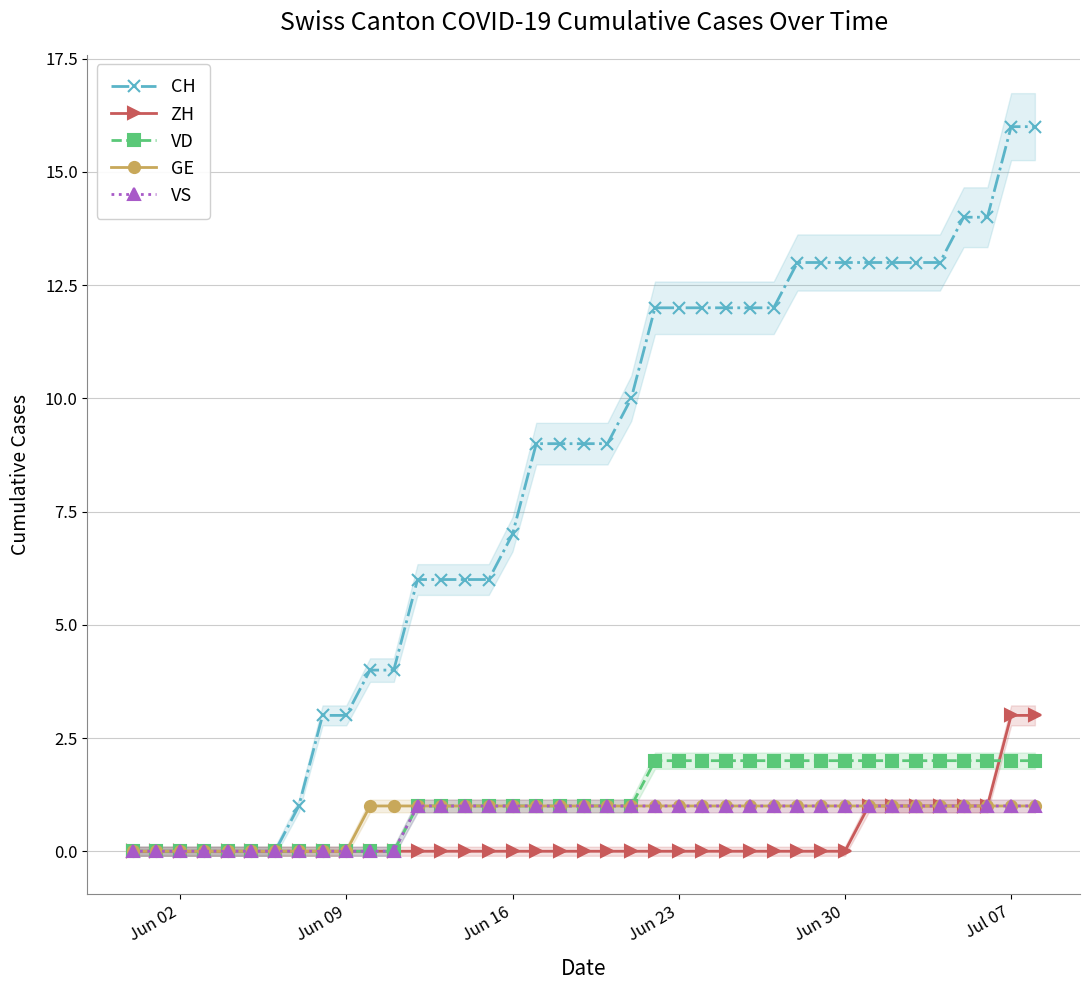

Does the chart have visible grid lines?

Yes